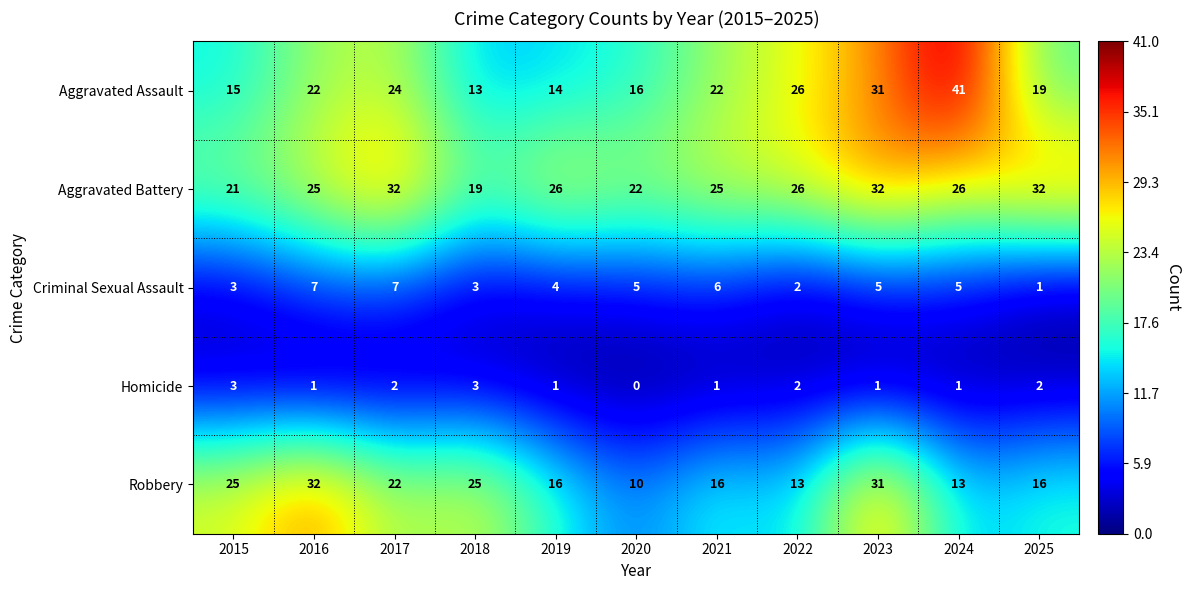

What is the greatest value displayed?

41